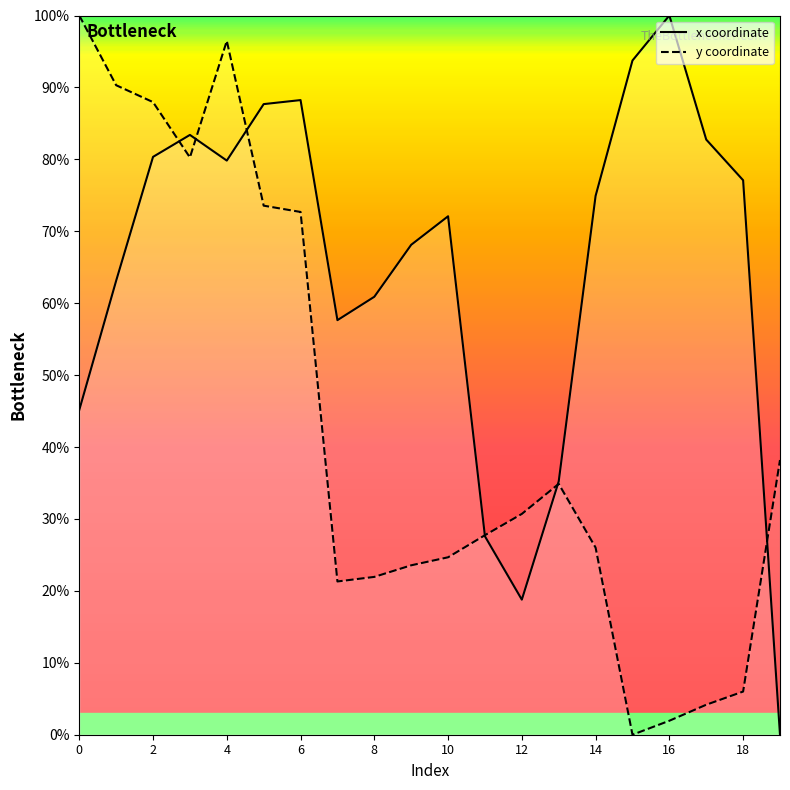

How many values in the x coordinate series exceed 74?

10